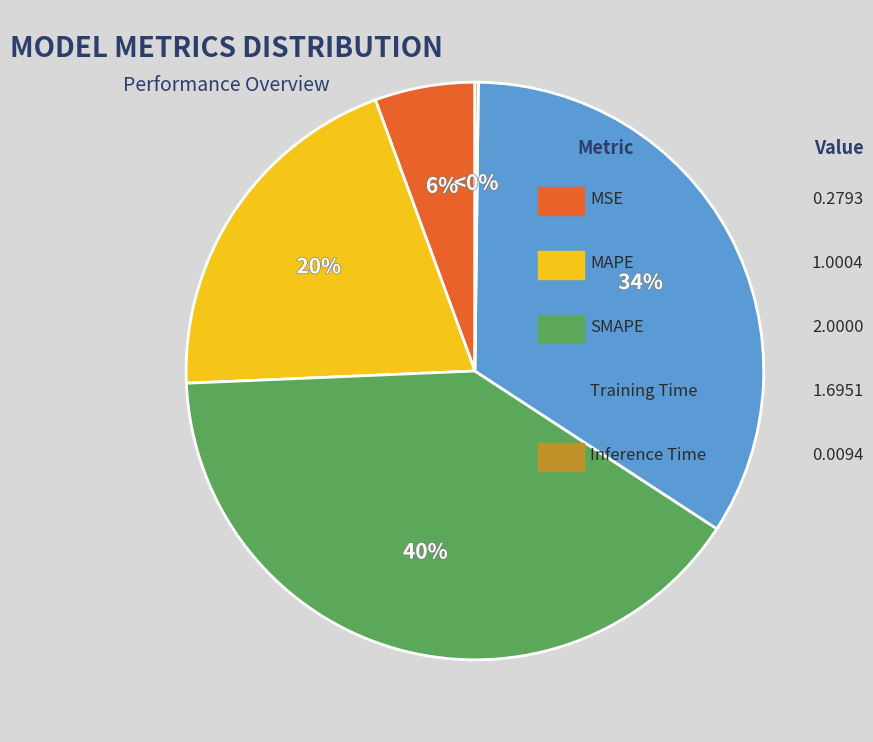

Which slice is the smallest?

Inference Time